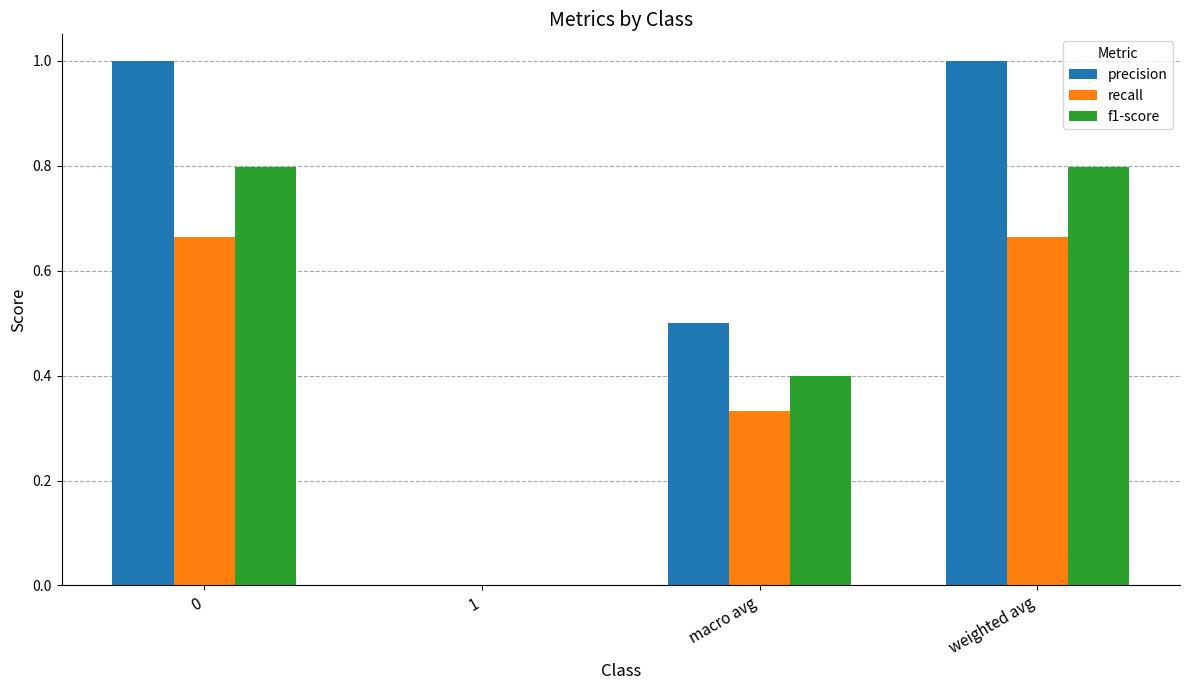

What is the maximum value for precision?

1.0